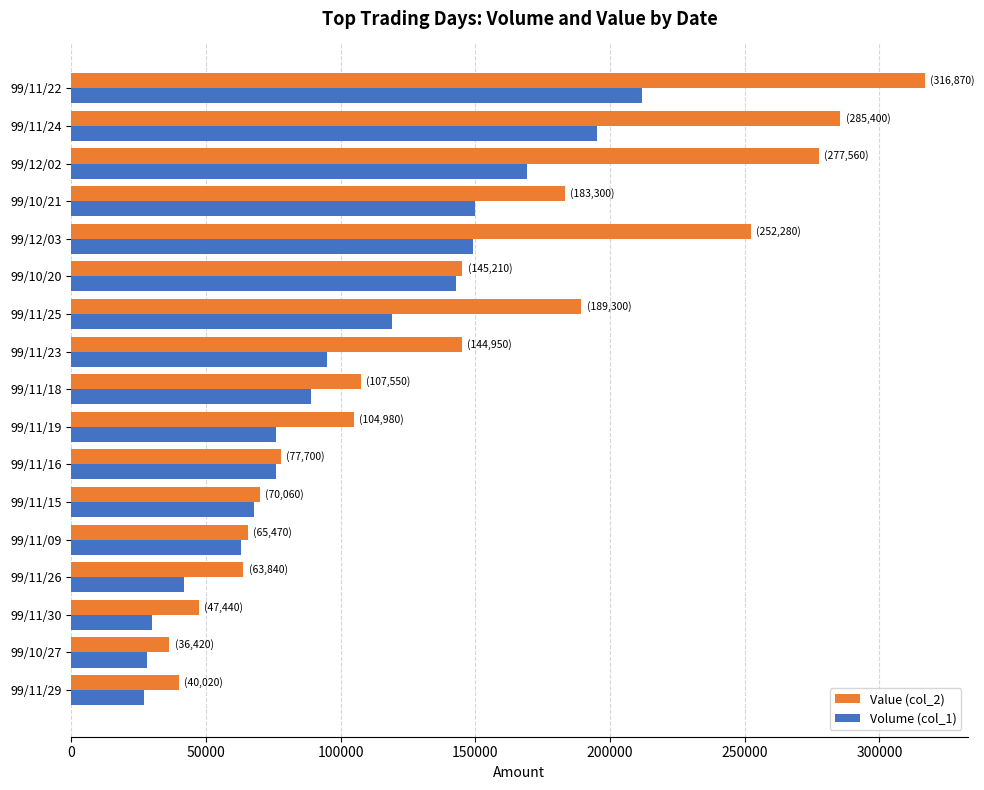

What is the difference between the Value (col_2) values at 99/12/03 and 99/11/09?

186810